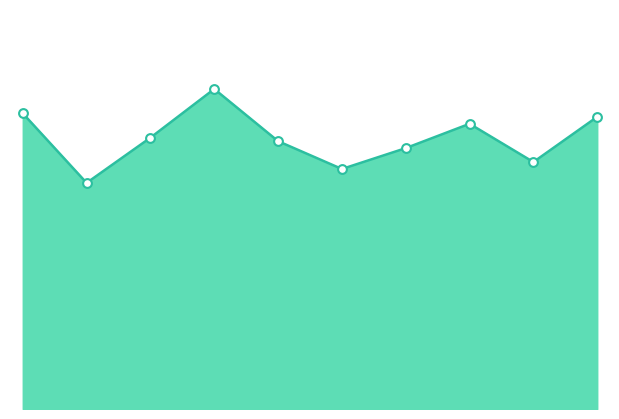

How many lines are shown in the chart?

1